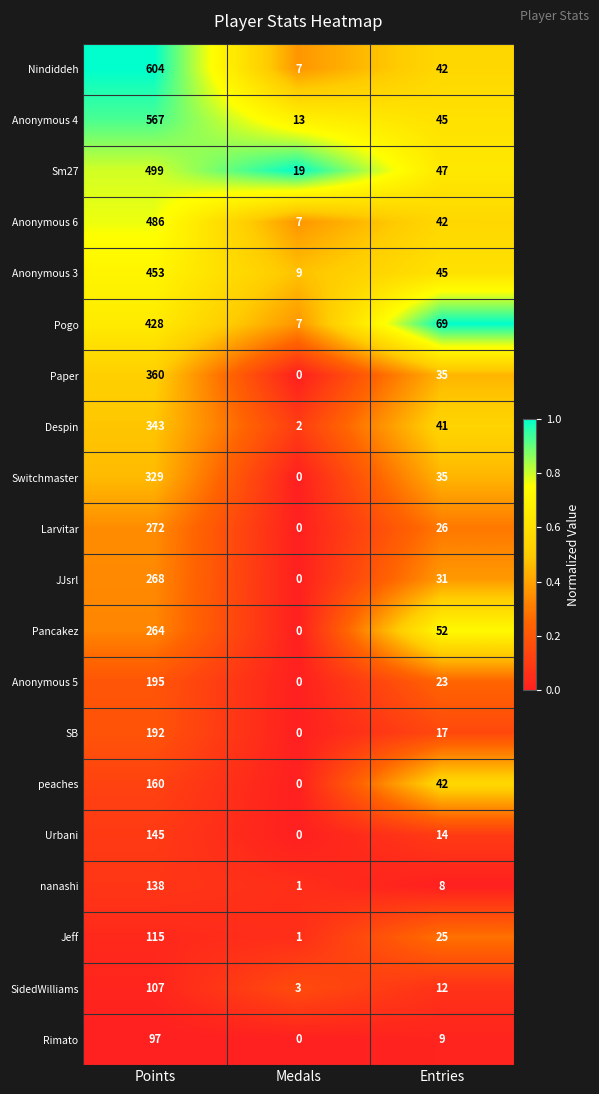

Where does the peaches series first go above 42?

Points